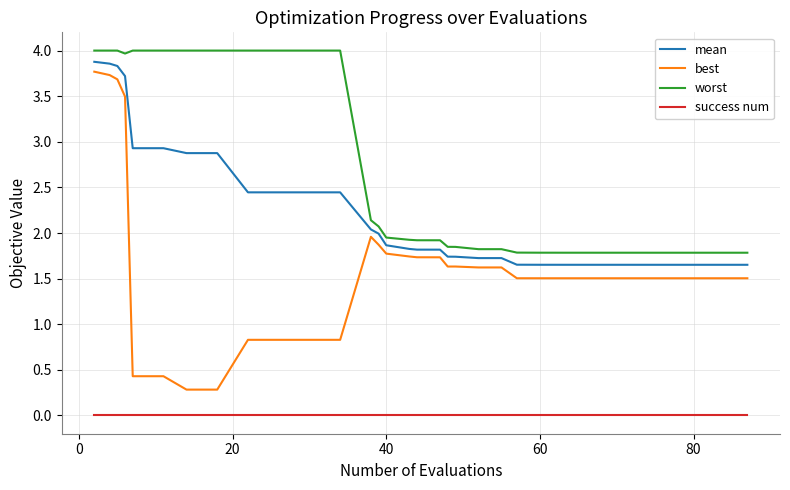

Which series has the largest total across all categories?

worst